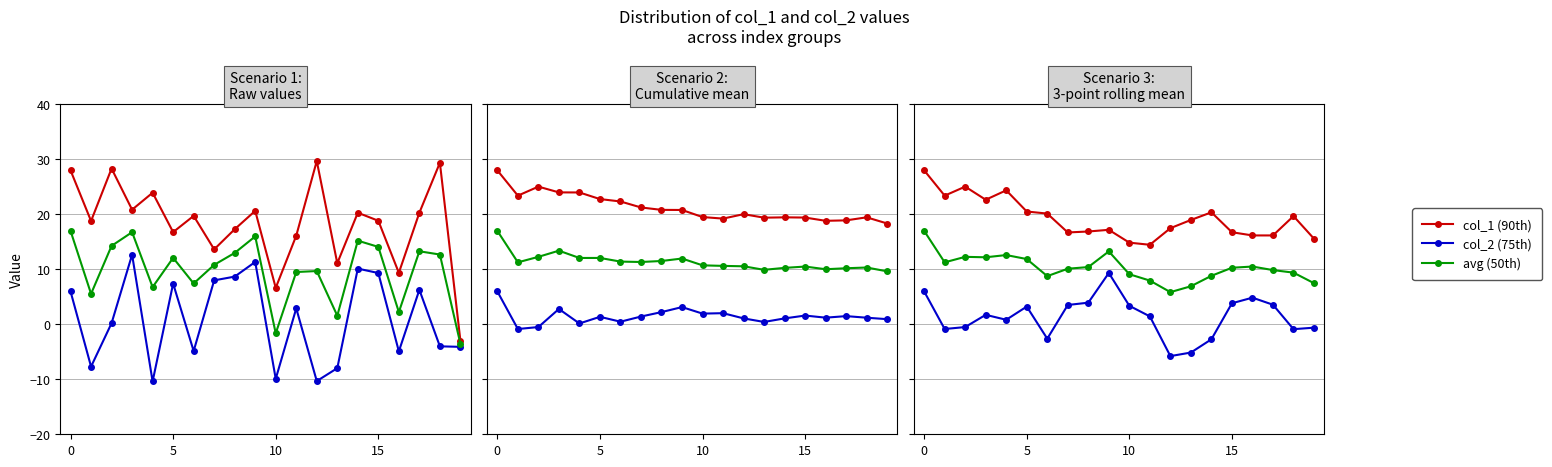

Does the chart display data point markers on the line(s)?

Yes